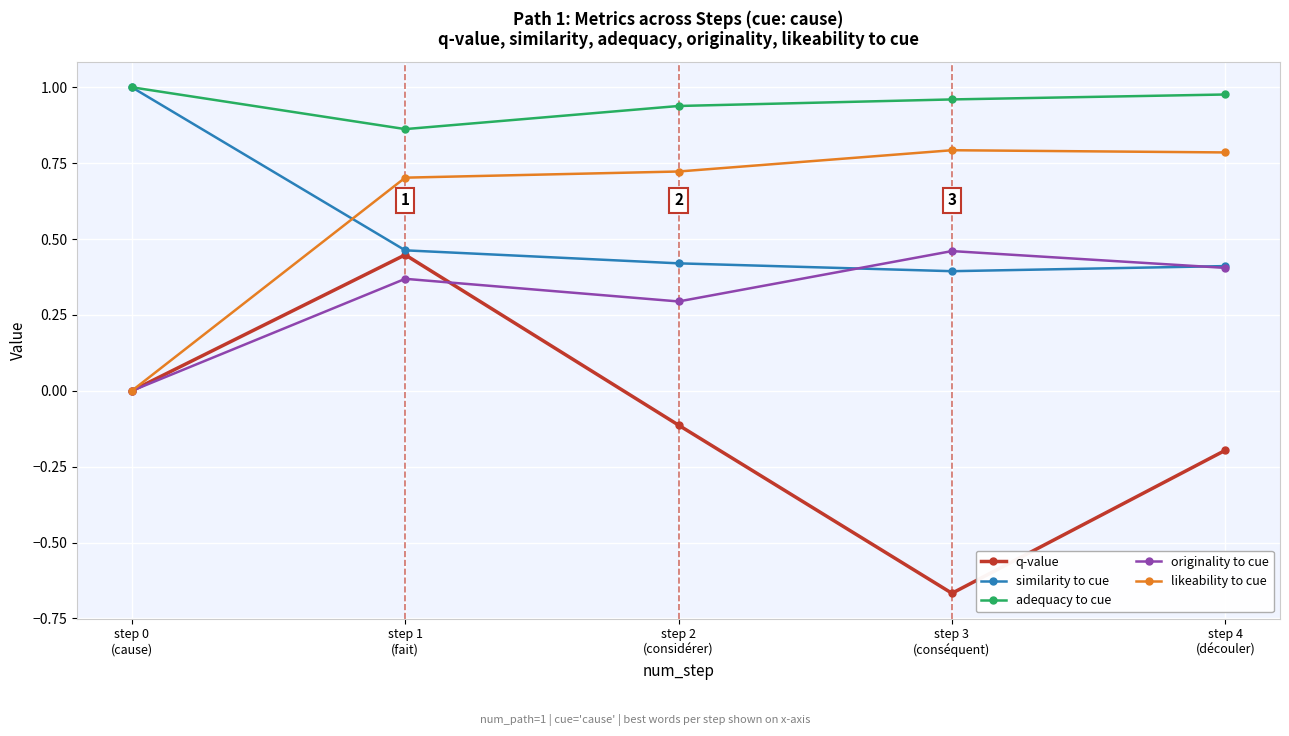

True or false: originality to cue has a value of 0.2 at step 4
(découler).

False